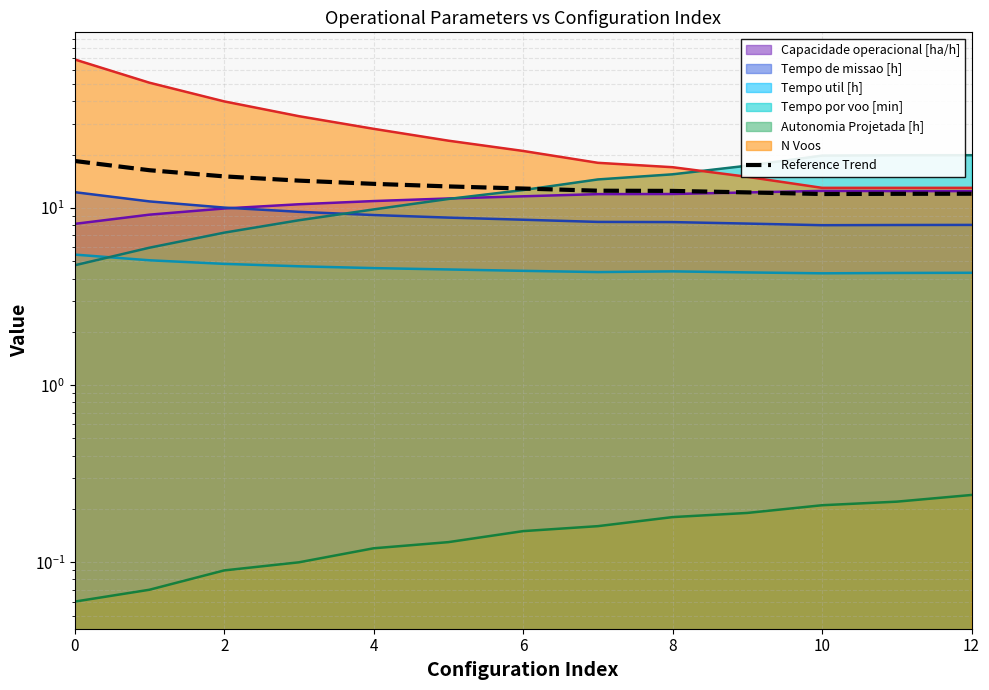

Where is the first local minimum?

10